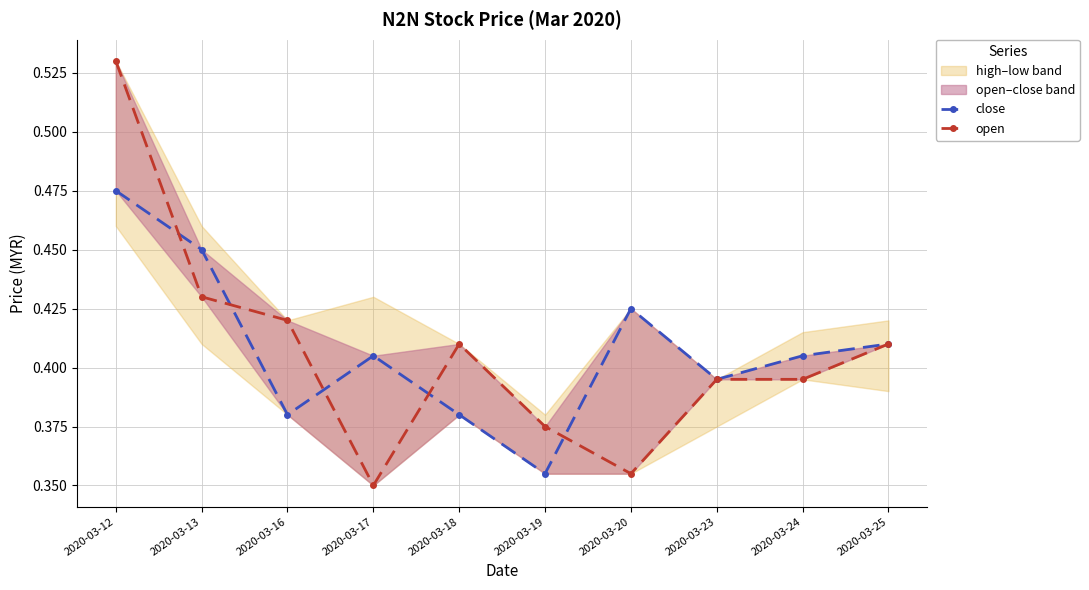

Which series has the widest spread of values?

open